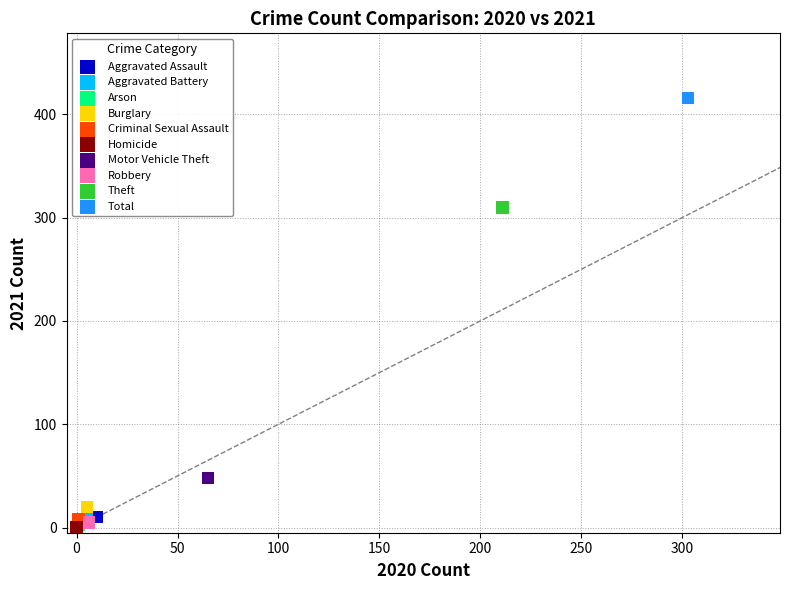

What are all the series names shown in the legend?

Aggravated Assault, Aggravated Battery, Arson, Burglary, Criminal Sexual Assault, Homicide, Motor Vehicle Theft, Robbery, Theft, Total